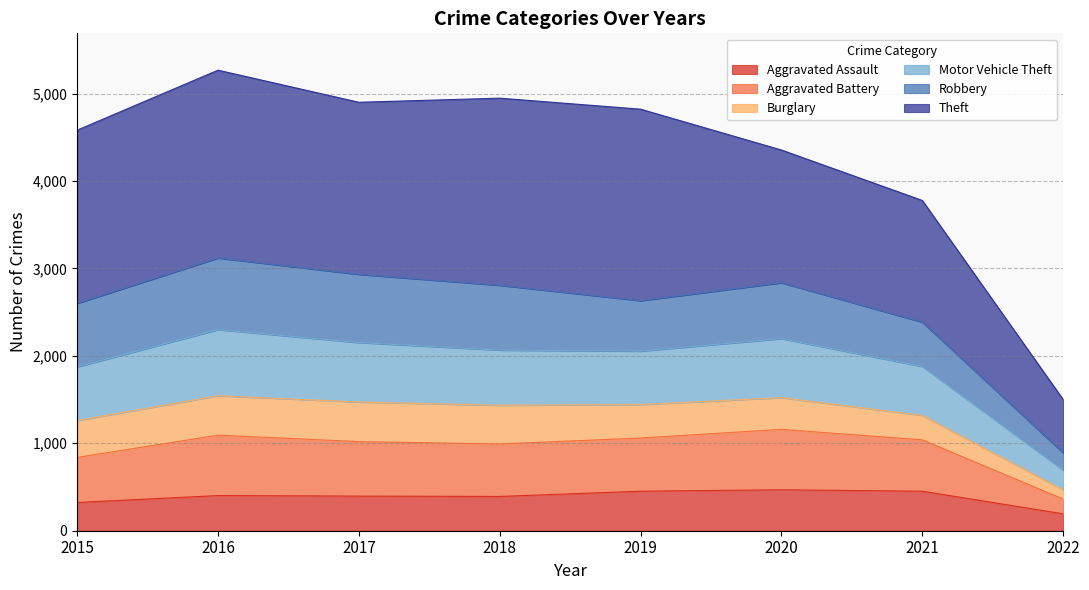

What is the highest value of the Aggravated Assault series?

468